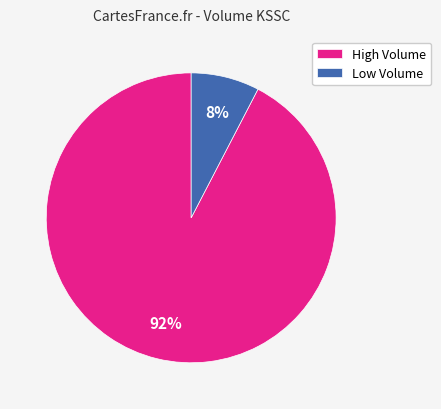

How many slices are in this pie chart?

2